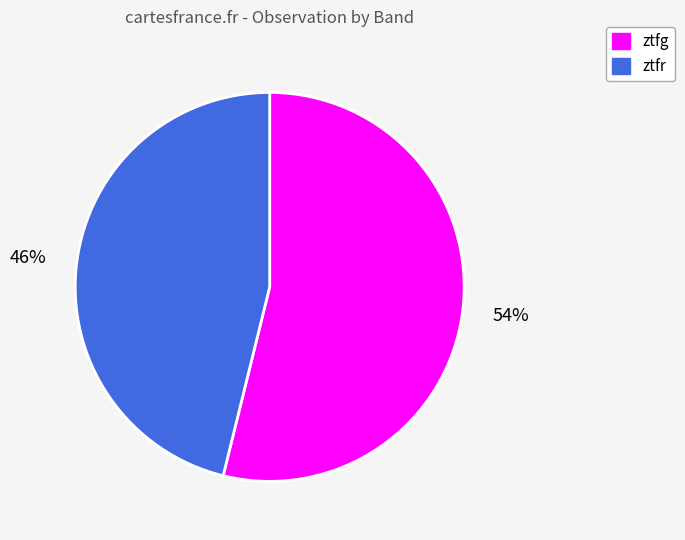

What is the ratio of the value at ztfr to the value at ztfg?

0.9